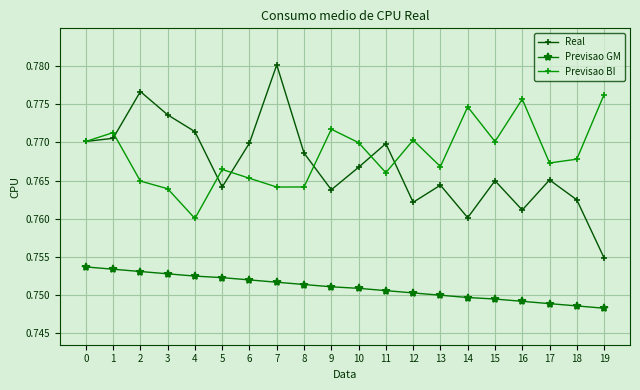

Which category has the highest value in the Real series?

7